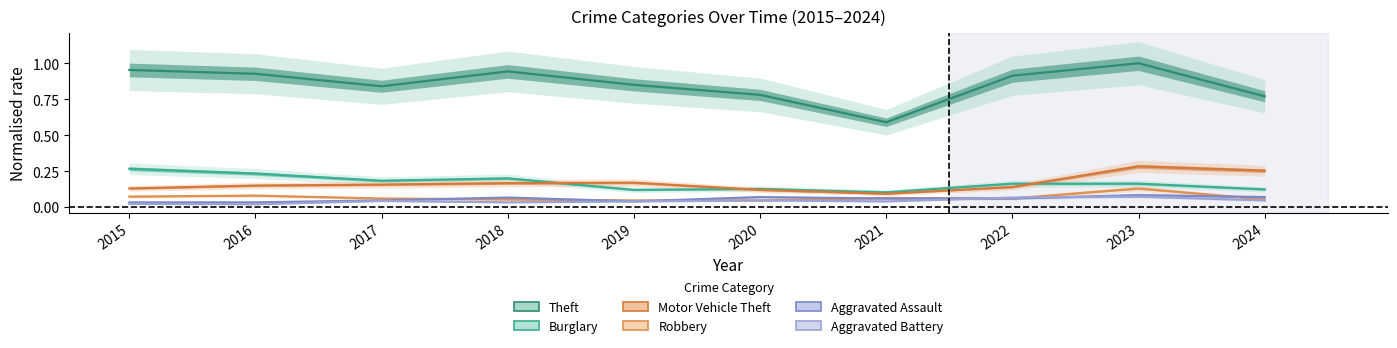

True or false: Aggravated Assault and Motor Vehicle Theft cross at least once.

False